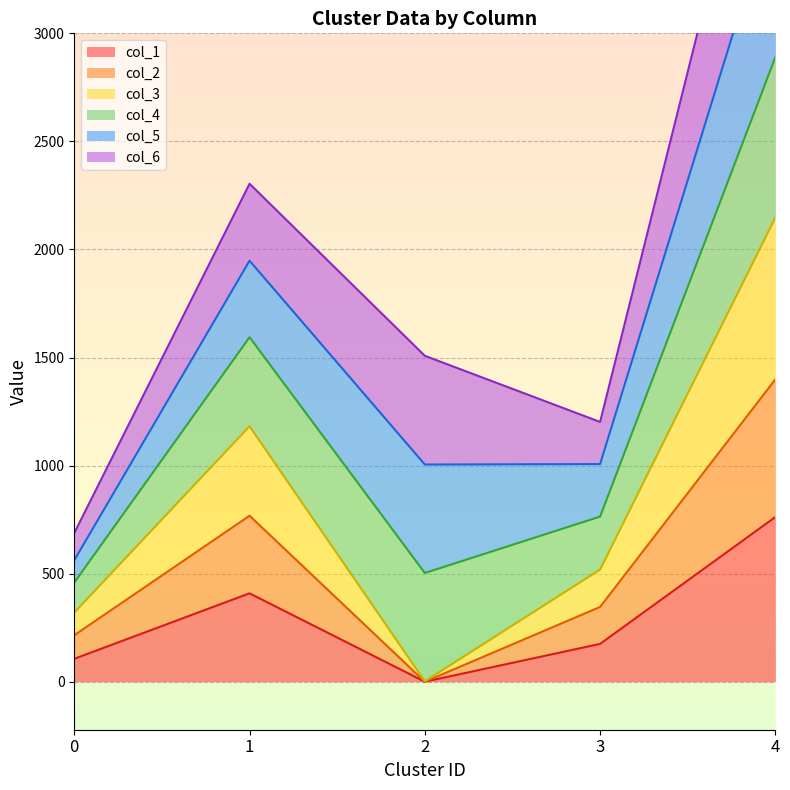

At which label does col_2 reach its peak?

4